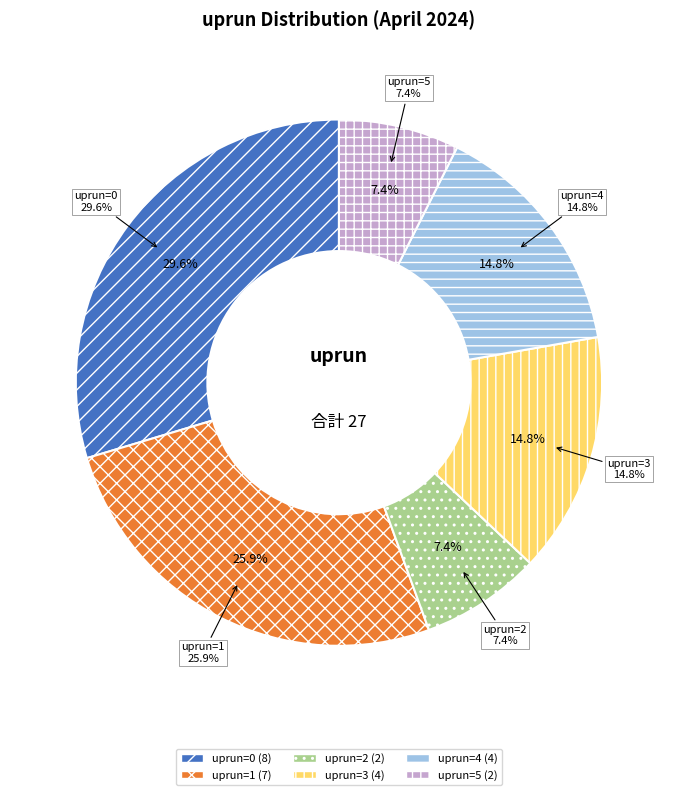

Combined, what portion of the pie is 3 and 1?

40.7%